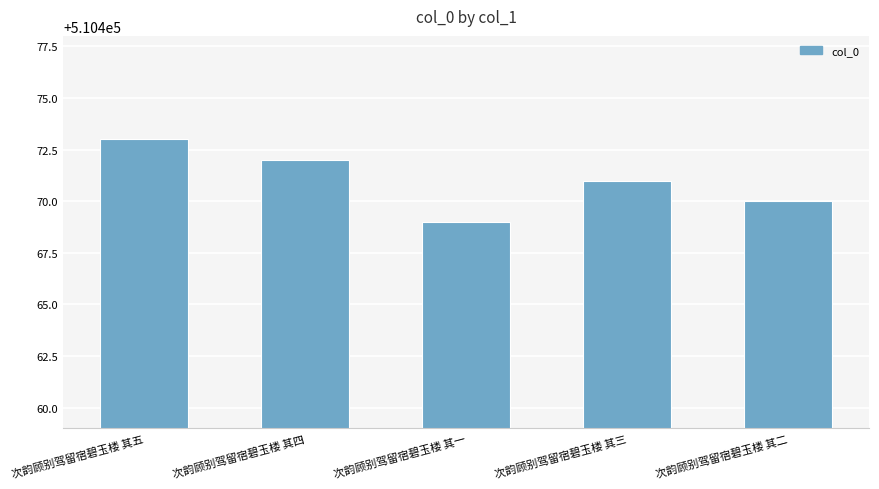

List the labels in order of value, largest first.

次韵顾别驾留宿碧玉楼 其五, 次韵顾别驾留宿碧玉楼 其四, 次韵顾别驾留宿碧玉楼 其三, 次韵顾别驾留宿碧玉楼 其二, 次韵顾别驾留宿碧玉楼 其一